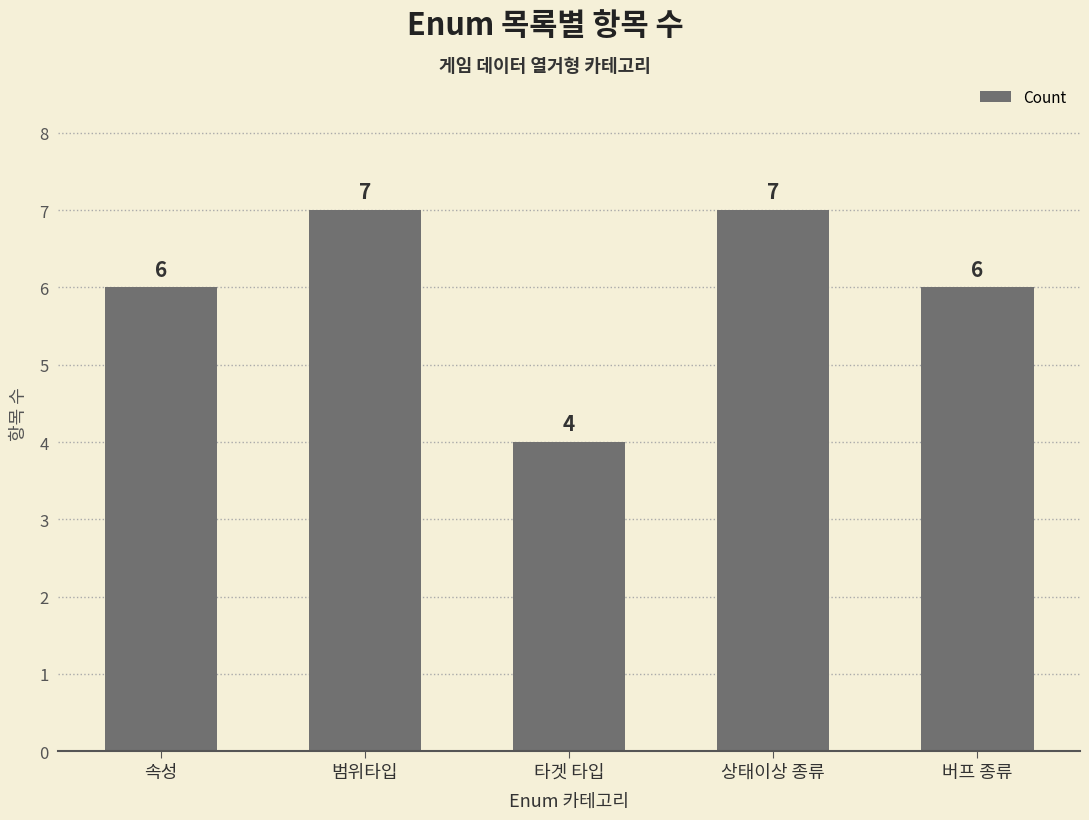

What is the value of the 5th bar from the left?

6